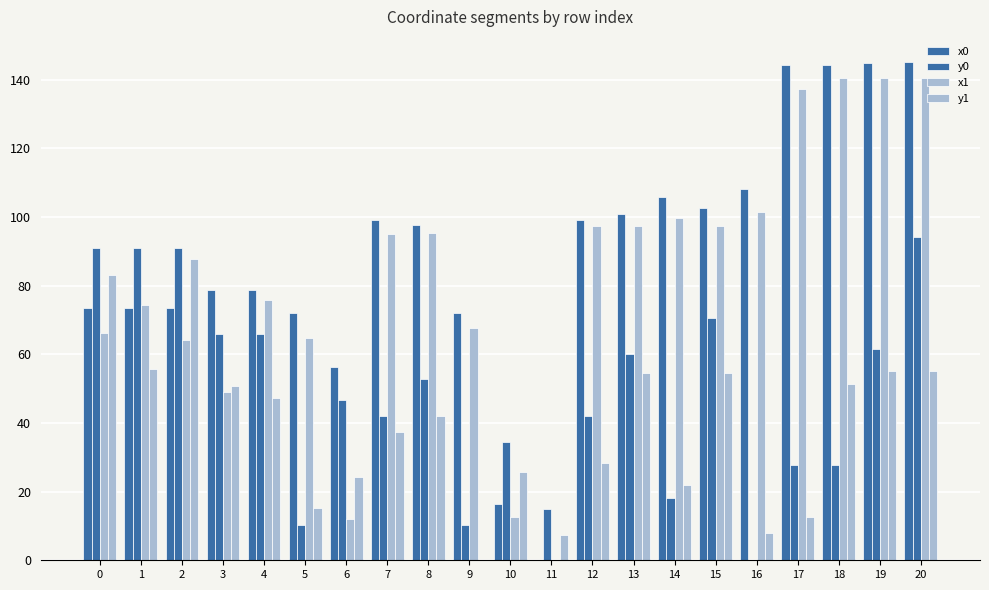

How many groups of bars are there?

21